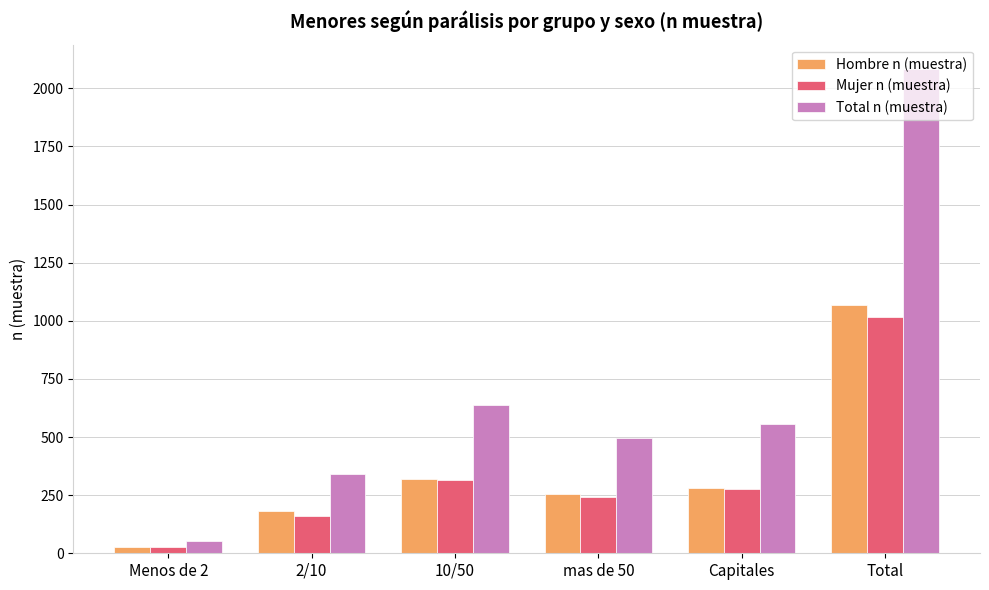

How many groups of bars are there?

6